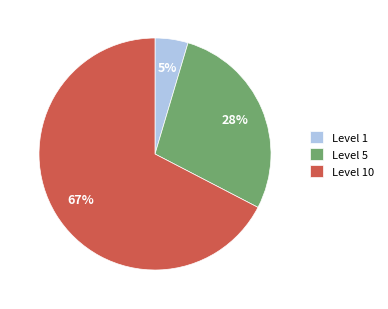

To the nearest percent, what is the combined percentage of Level 5 and Level 10?

95%